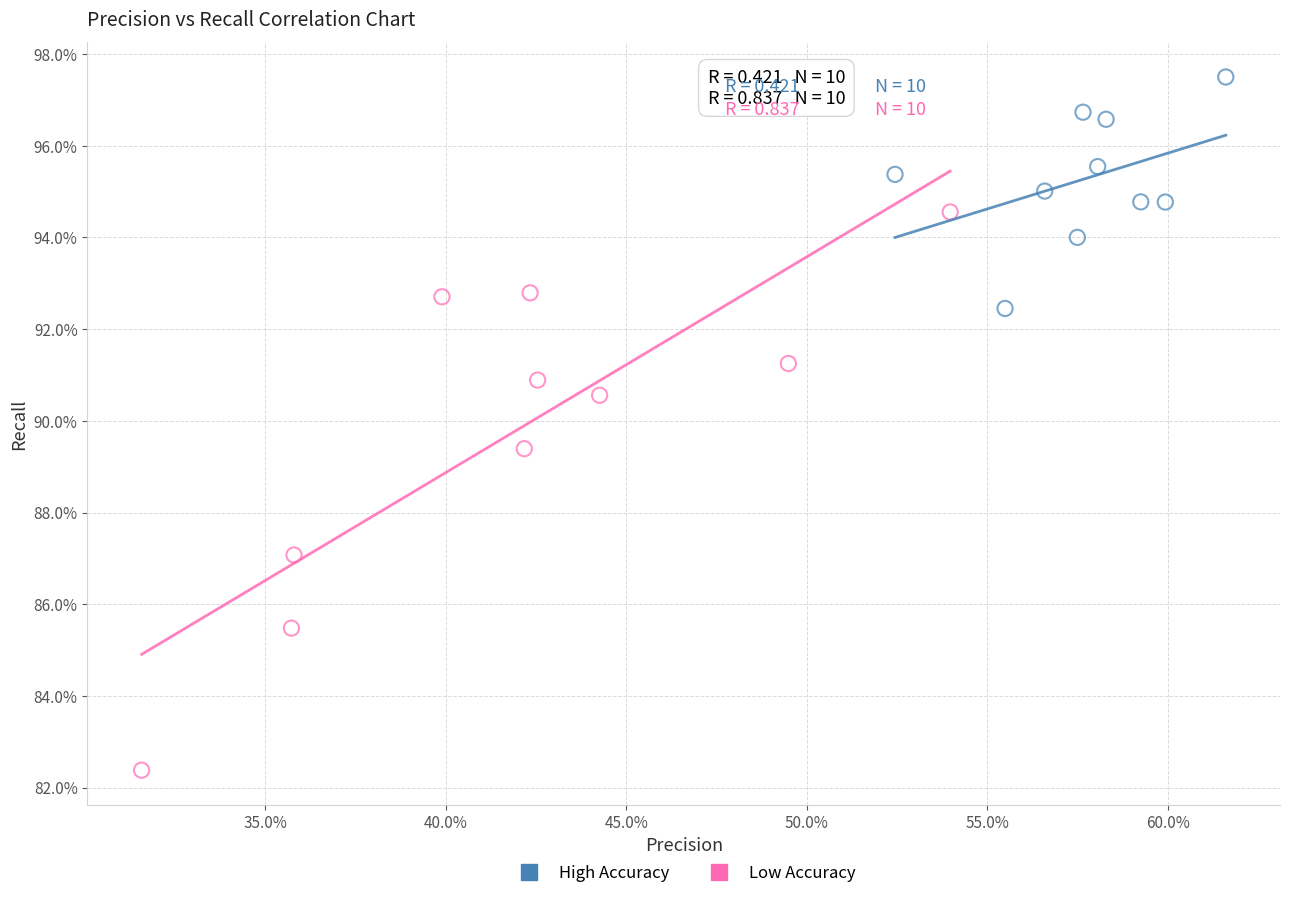

What are all the series names shown in the legend?

High Accuracy, Low Accuracy